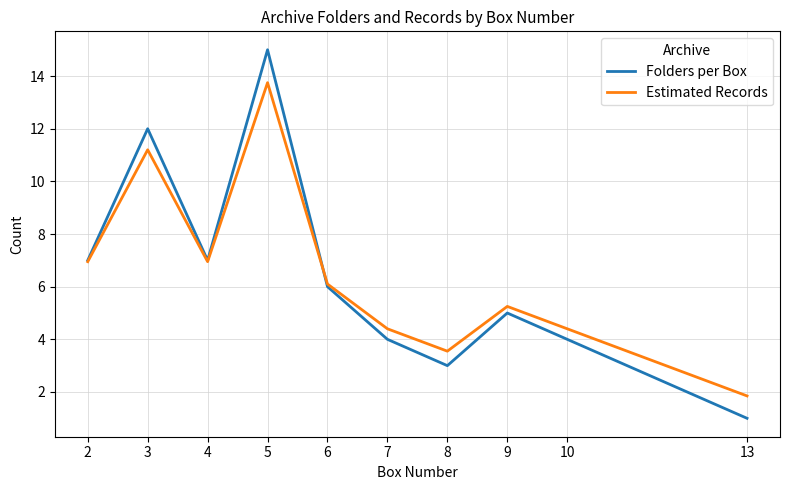

True or false: Estimated Records has more than 1 interior local peaks.

True